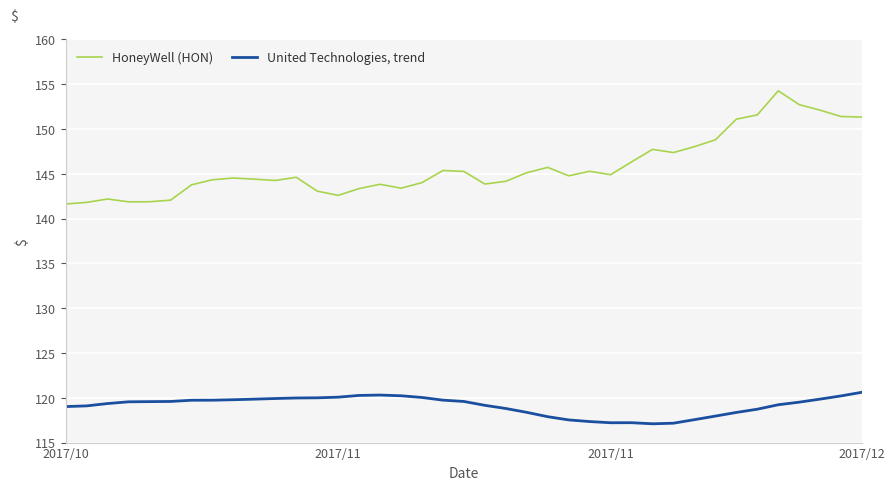

Rank the series by their average value, from lowest to highest.

United Technologies, trend, HoneyWell (HON)